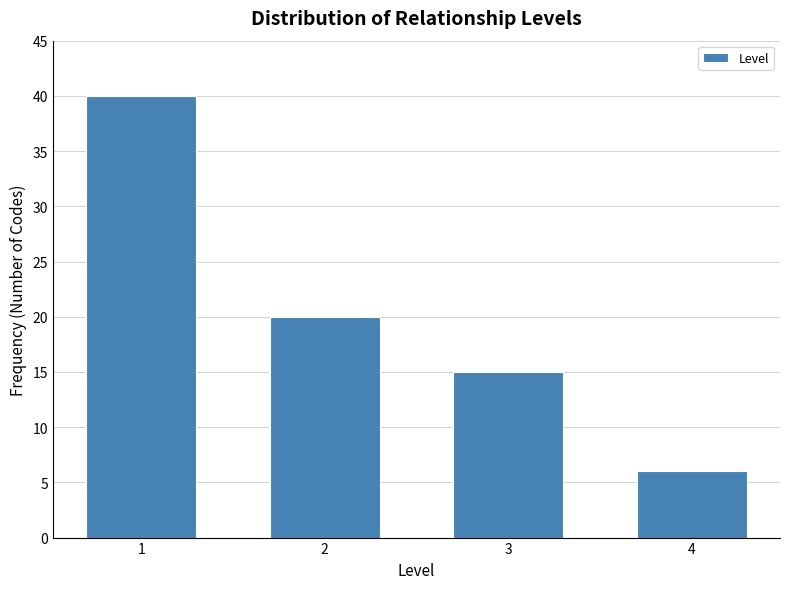

Reading left to right, list all the values displayed in this chart.

1=40	2=20	3=15	4=6